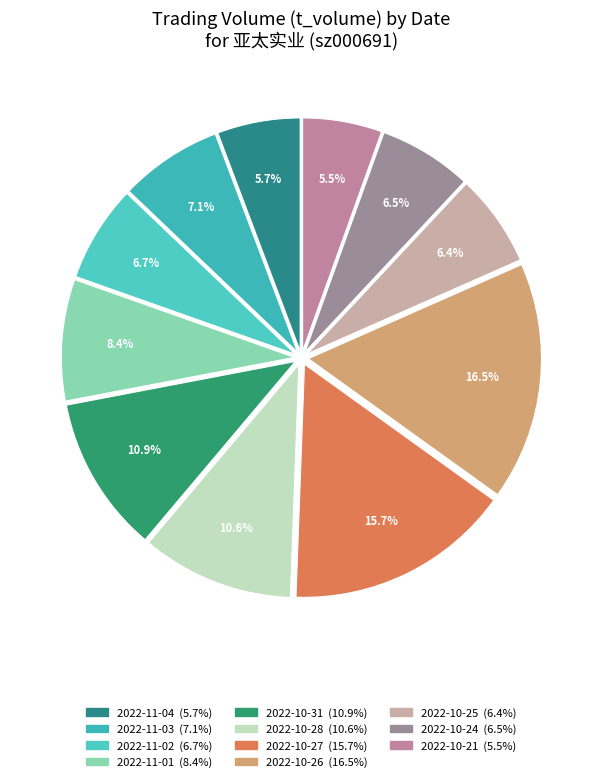

To the nearest percent, what is the difference between the 2022-10-25 and 2022-10-31 slice percentages?

4%